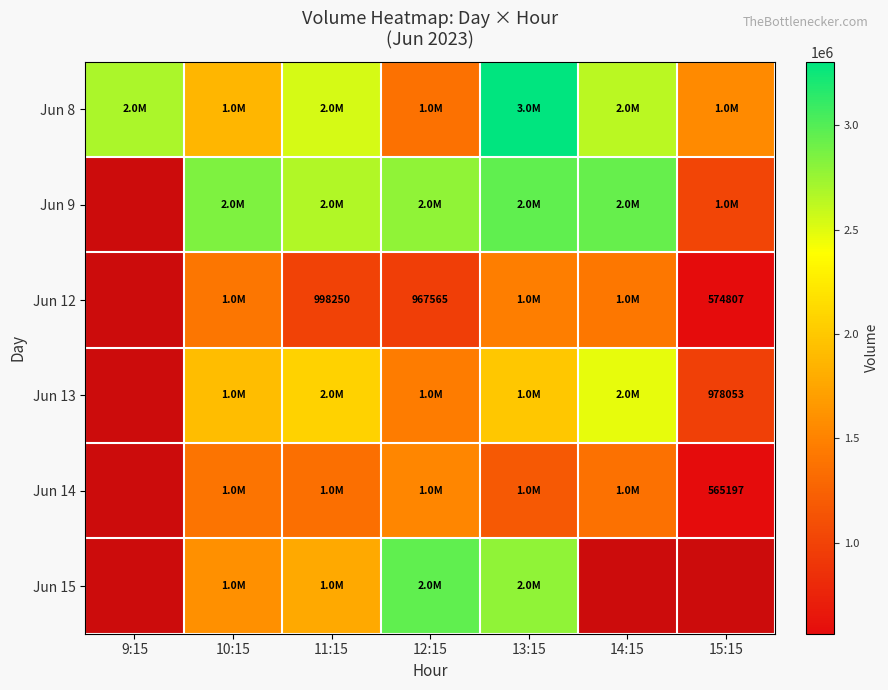

The Jun 12 series shows 656542 at 11:15. True or false?

False